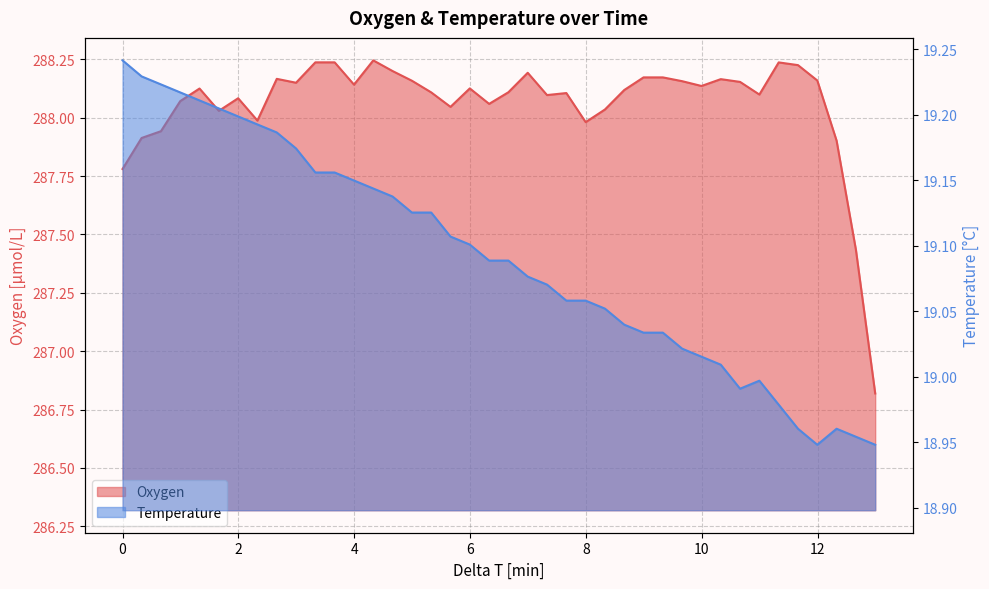

How many series are shown in this chart?

2